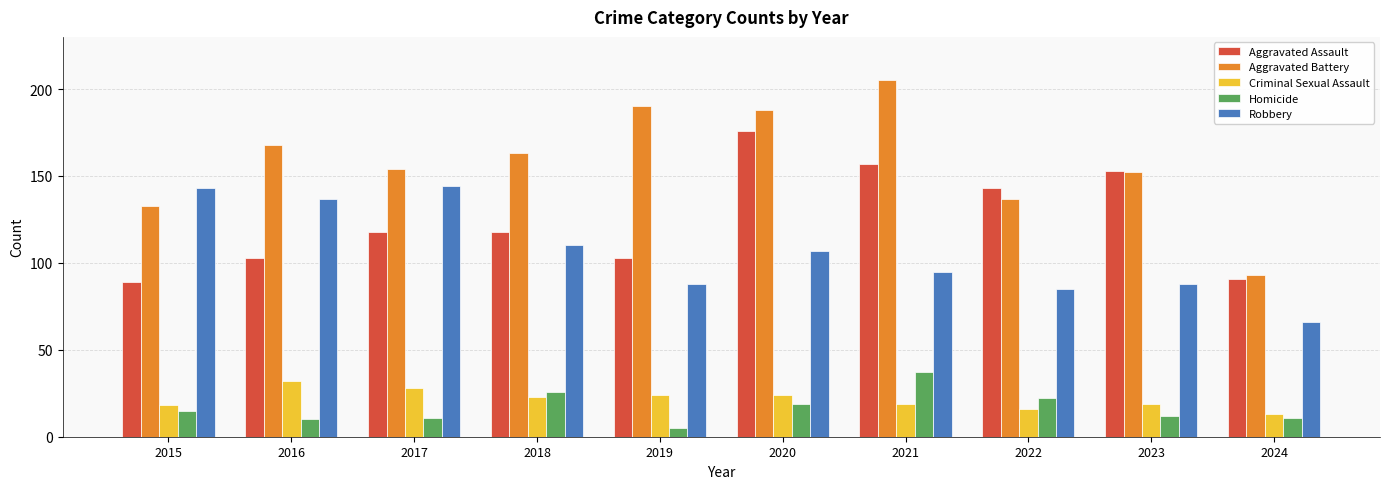

What is the spread (max minus min) of values at 2016?

158